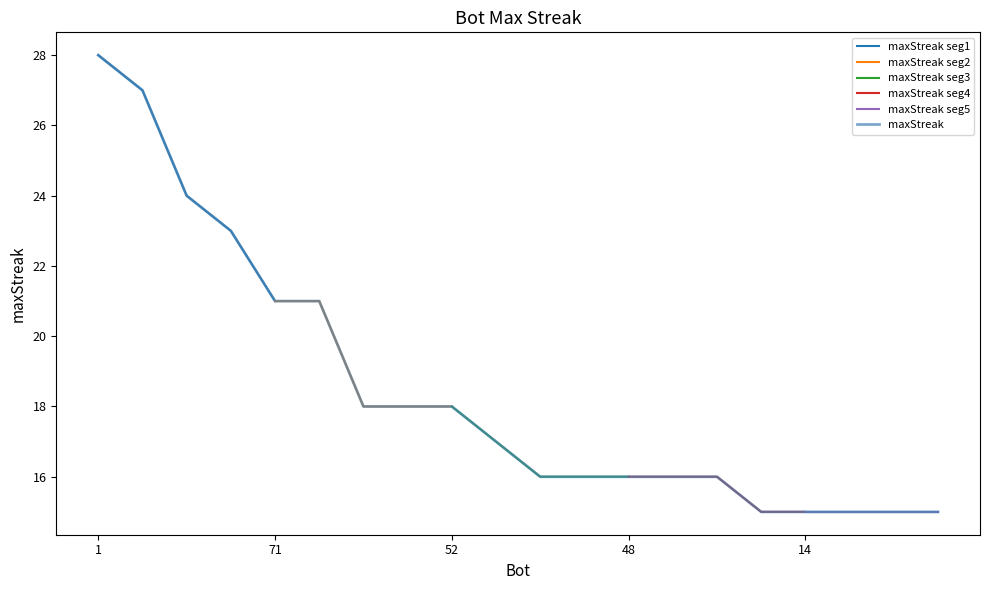

True or false: there are more than 2 points higher than both neighbors.

False